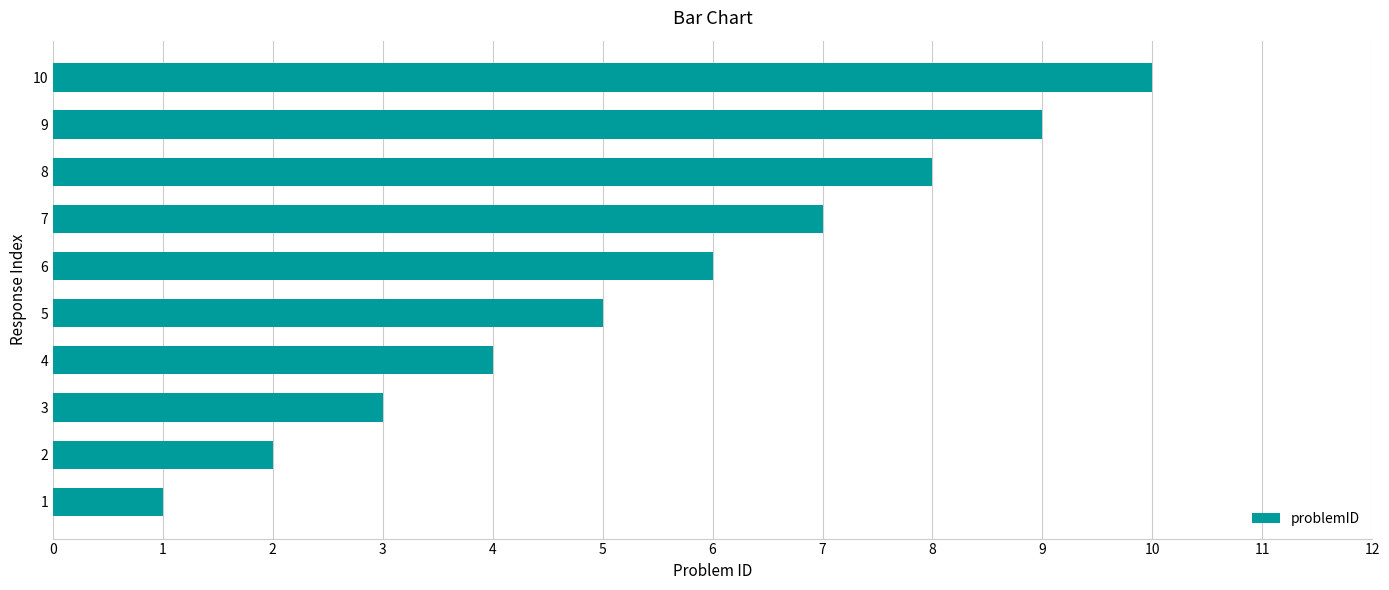

What is the ratio of the value at 2 to the value at 7?

0.3